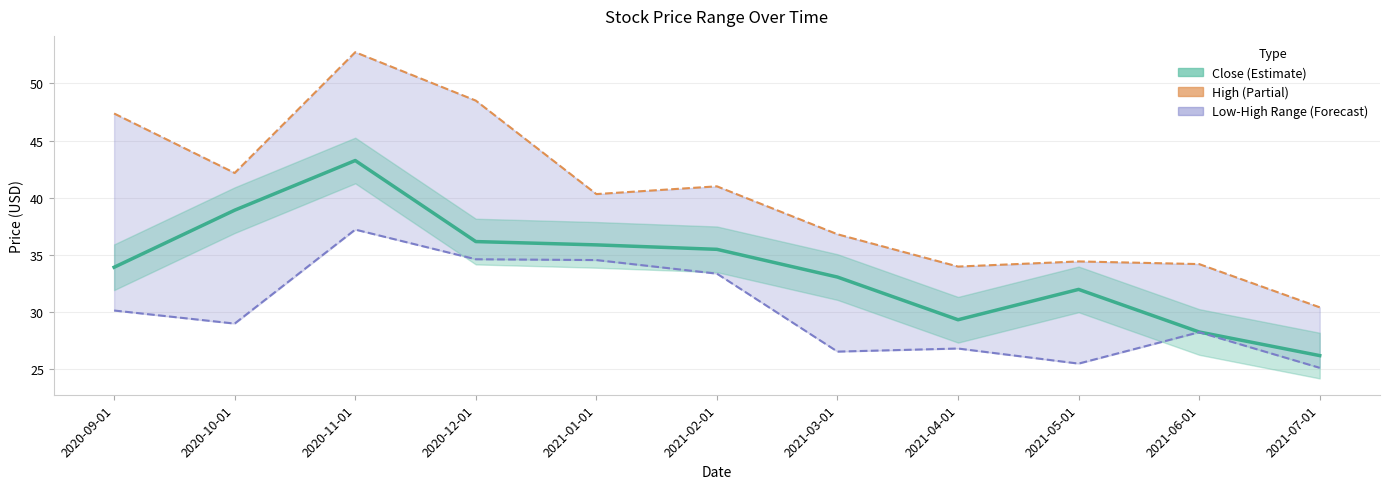

Reading right to left, list all the values displayed in this chart.

Close: 26.2	28.2	32.0	29.3	33.0	35.5	35.9	36.2	43.2	38.9	33.9
High: 30.4	34.2	34.4	34.0	36.8	41.0	40.3	48.5	52.7	42.2	47.4
Low: 25.1	28.2	25.5	26.8	26.5	33.3	34.5	34.6	37.2	29.0	30.1